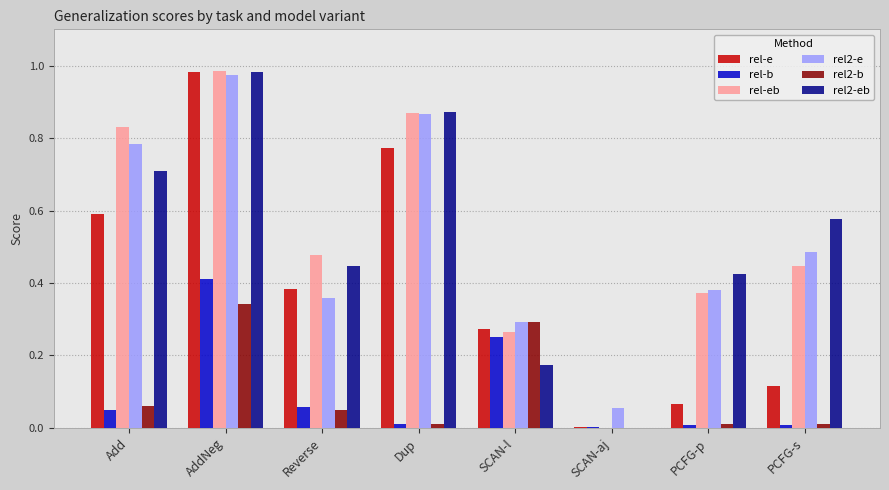

True or false: rel2-b has a value of 0.1 at SCAN-l.

False